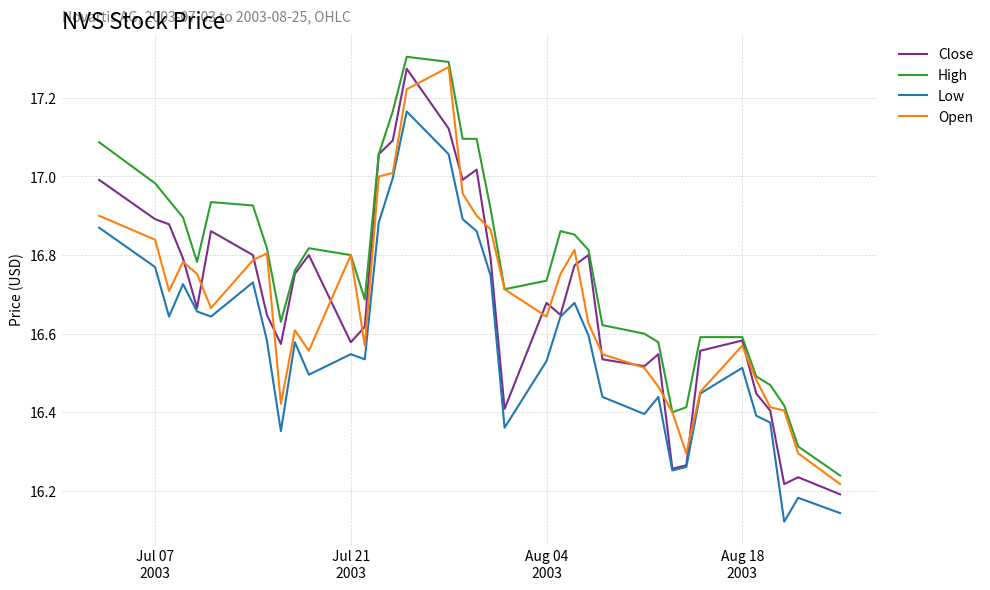

True or false: Low and High cross at least once.

False